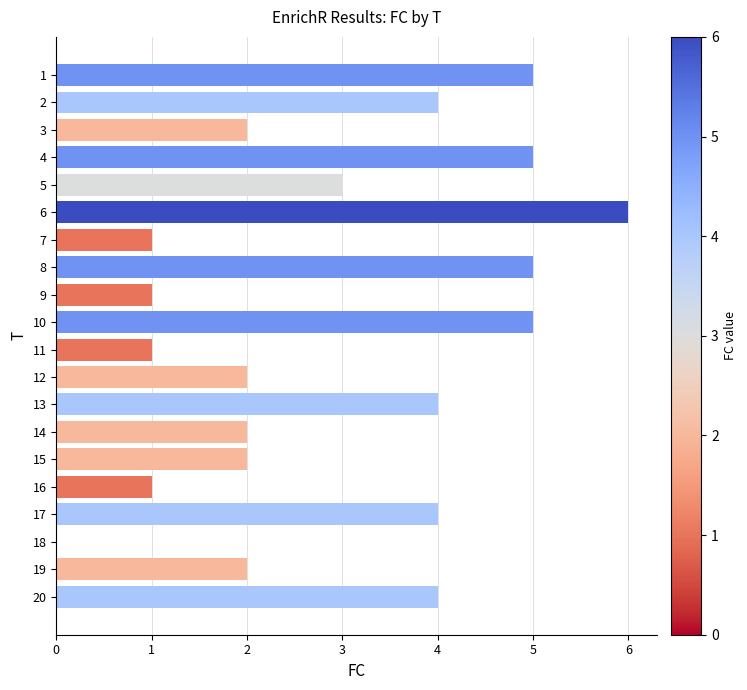

How many values are above zero?

19